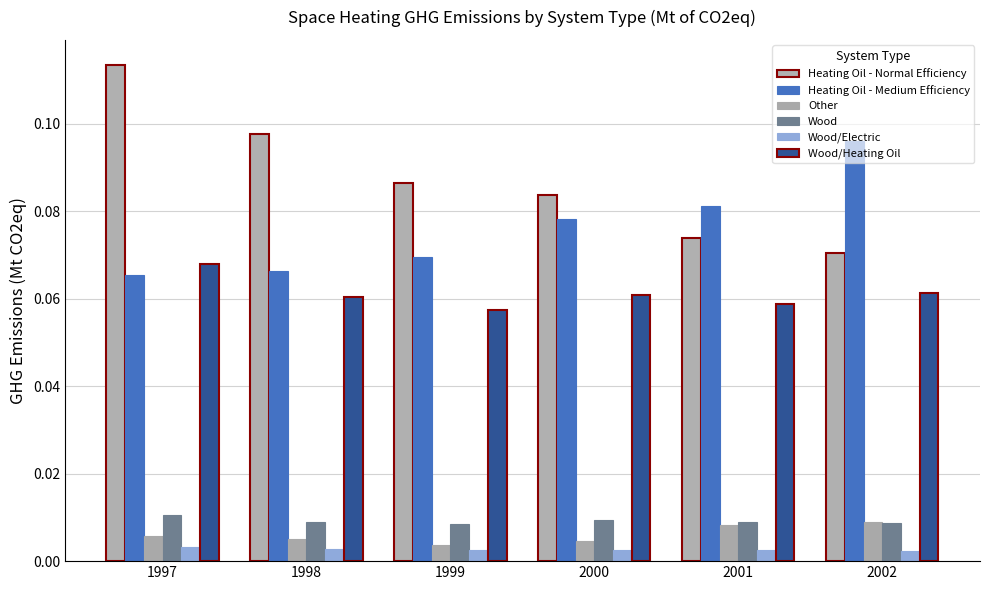

Is it true that Wood/Electric equals 0.0 at 1997?

True